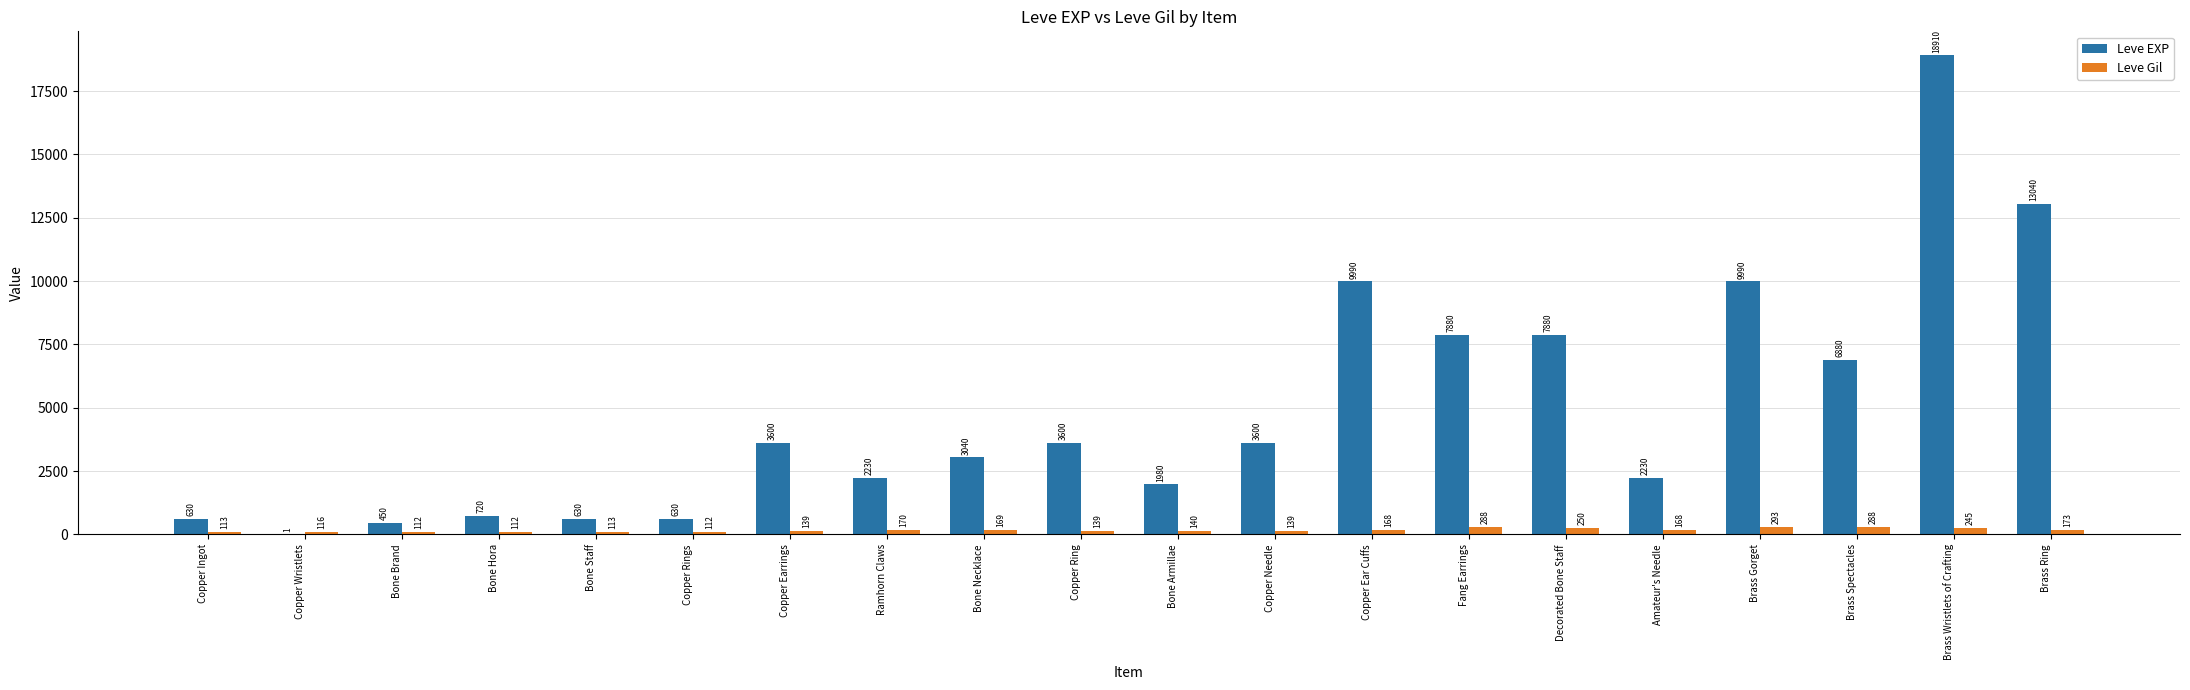

Read the Leve Gil value at Bone Armillae.

140